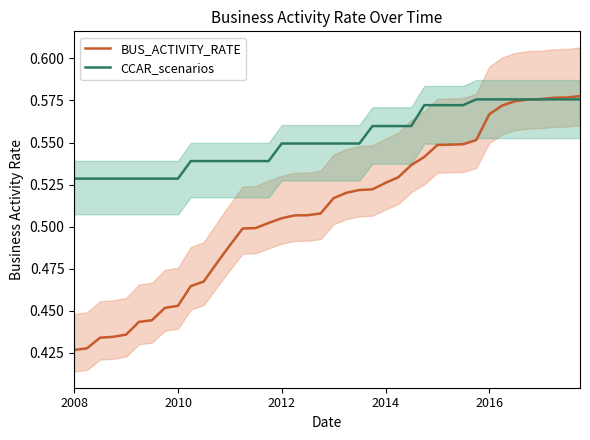

Which series has the largest total across all categories?

CCAR_scenarios